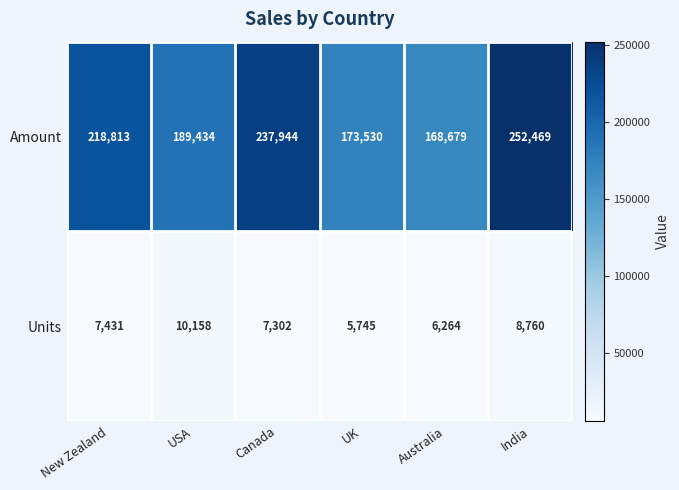

Reading left to right, what are all the values shown in this chart?

Amount: New Zealand=218813	USA=189434	Canada=237944	UK=173530	Australia=168679	India=252469
Units: New Zealand=7431	USA=10158	Canada=7302	UK=5745	Australia=6264	India=8760